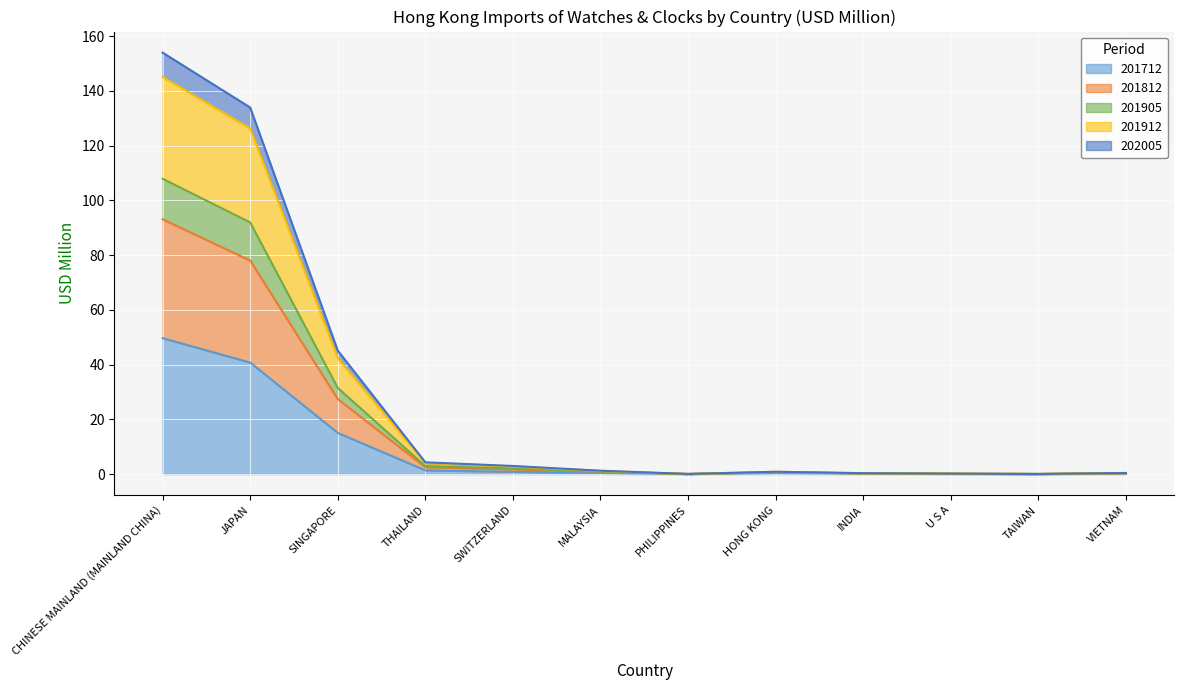

What is the difference between the second highest and second lowest values in the 201712 series?

40.7